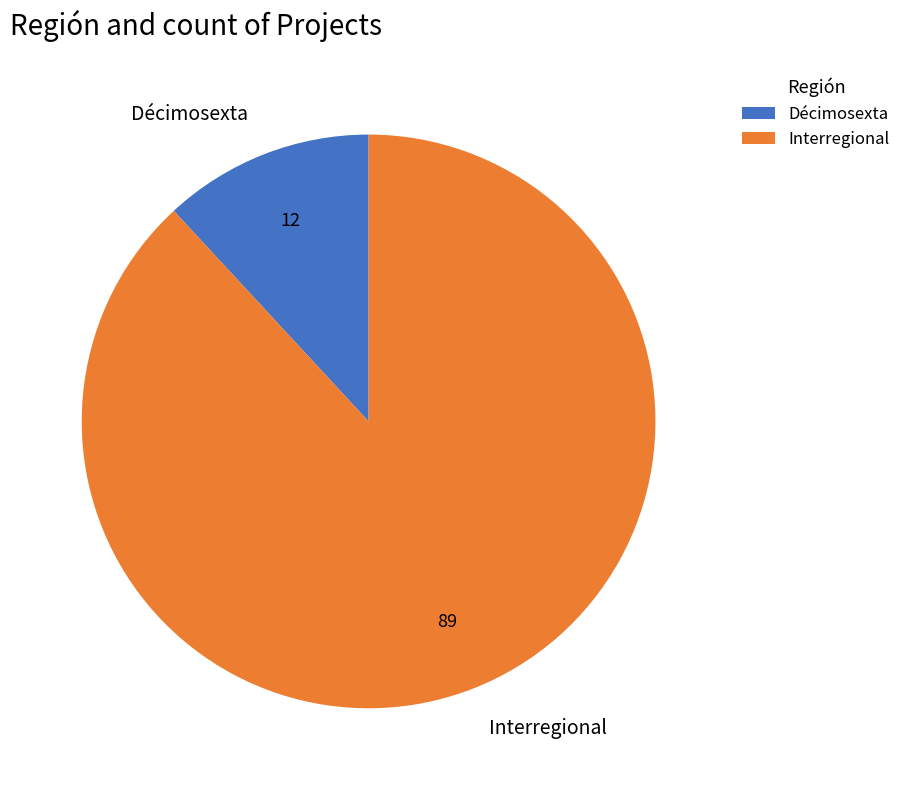

What is the largest slice in the pie chart?

Interregional